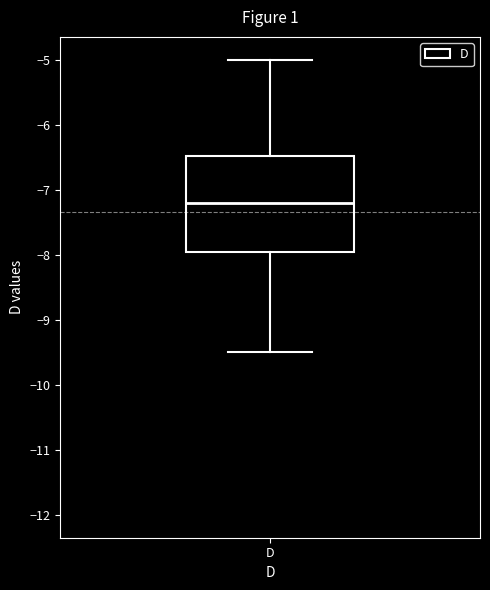

Read this box plot against the y-axis: the position of the median line, the range covered by the box, and the ends of both whiskers. The values are not printed on the chart, so give them approximately, as read against the axis.

median -7.2, box -7.9 to -6.5, whiskers -9.5 to -5.0